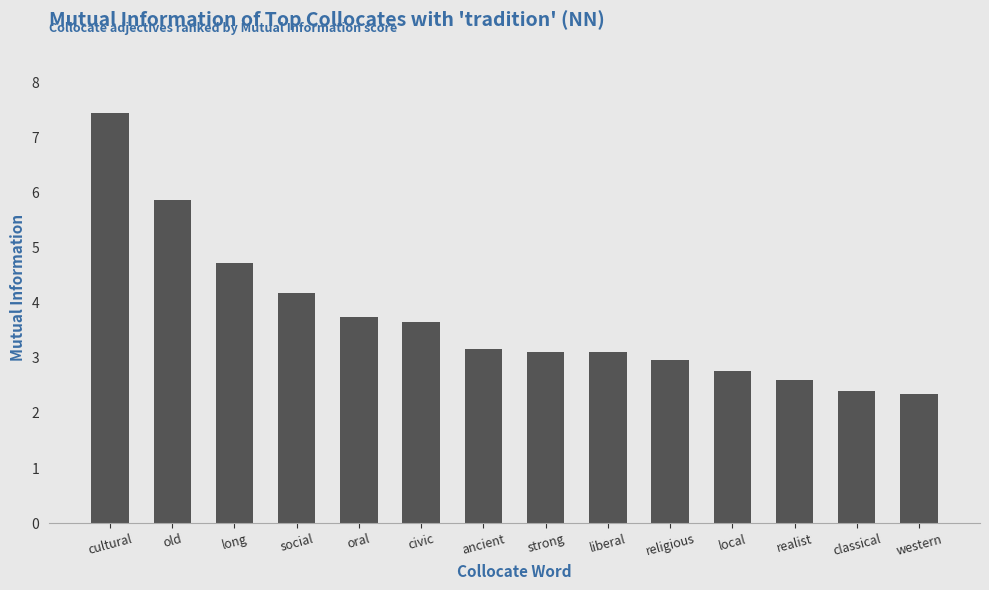

What is the difference between the values at civic and liberal?

0.5